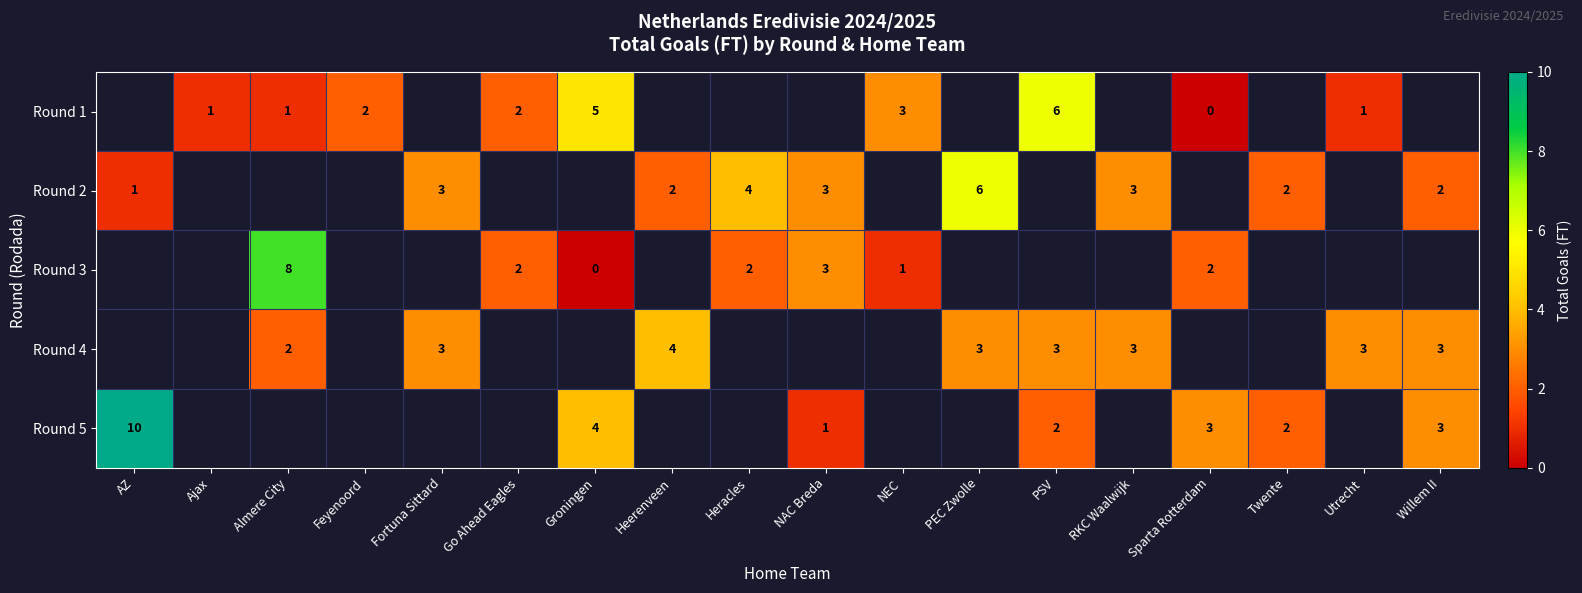

True or false: row_1 has a value of 3.3 at Willem II.

False